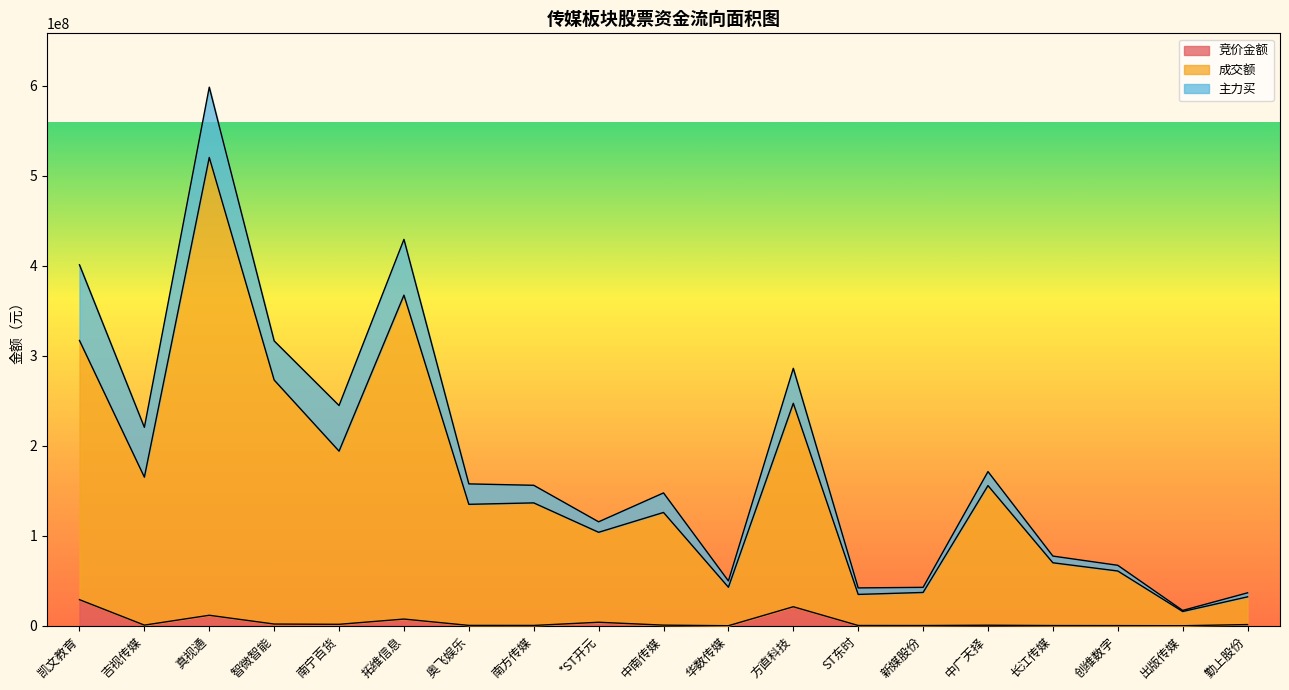

At which label does 竞价金额 reach its peak?

凯文教育